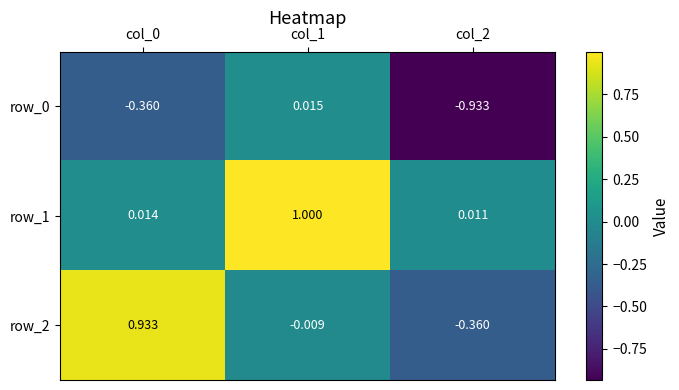

Is the value of row_1 at col_1 greater than the value of row_2 at col_1?

Yes